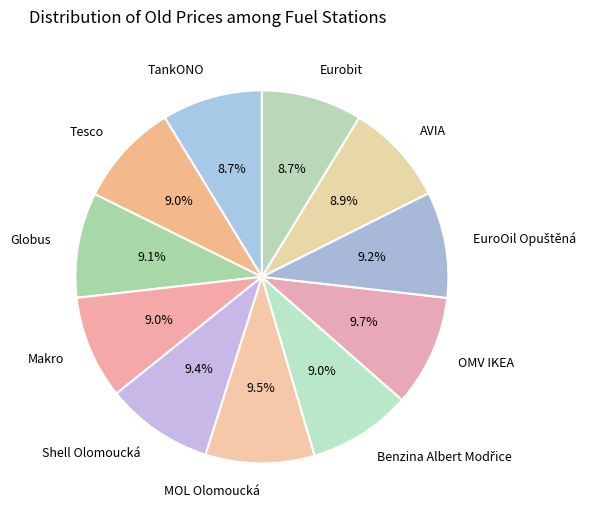

Is it true that TankONO is 2% of the pie?

False